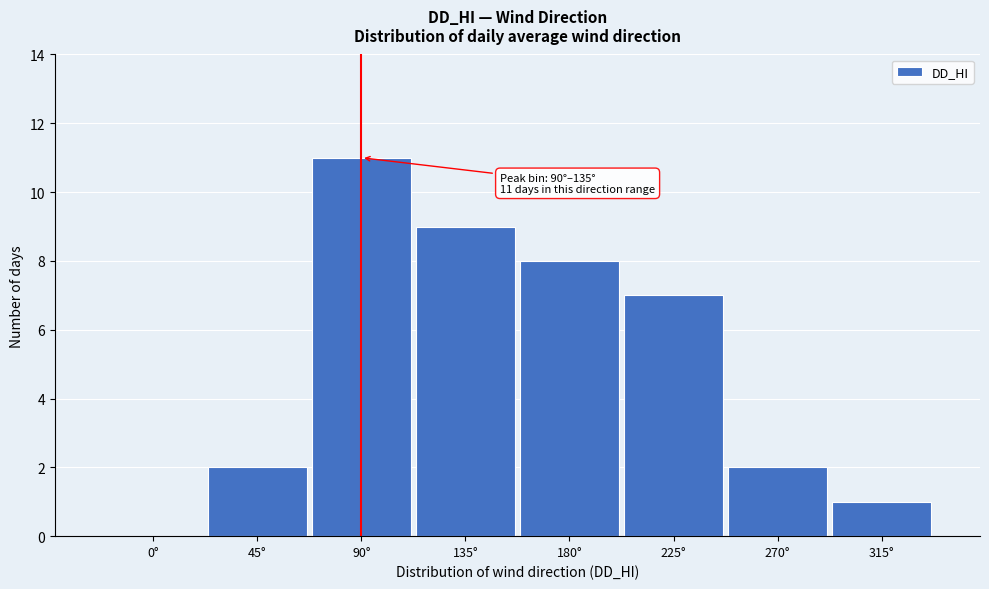

Reading left to right, transcribe all the data shown in this chart.

0°=0	45°=2	90°=11	135°=9	180°=8	225°=7	270°=2	315°=1